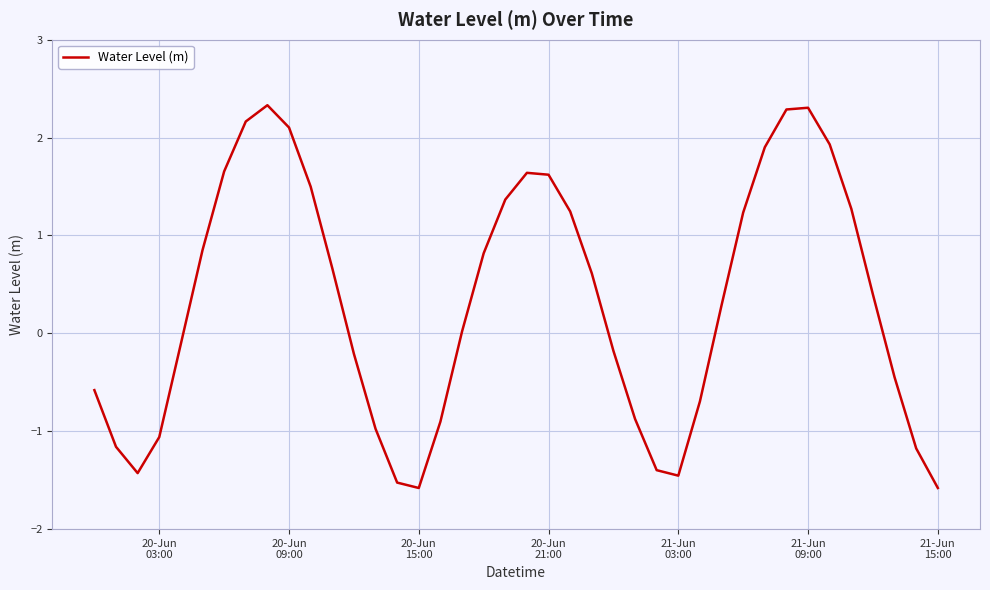

What is the minimum value shown in the chart?

-1.6